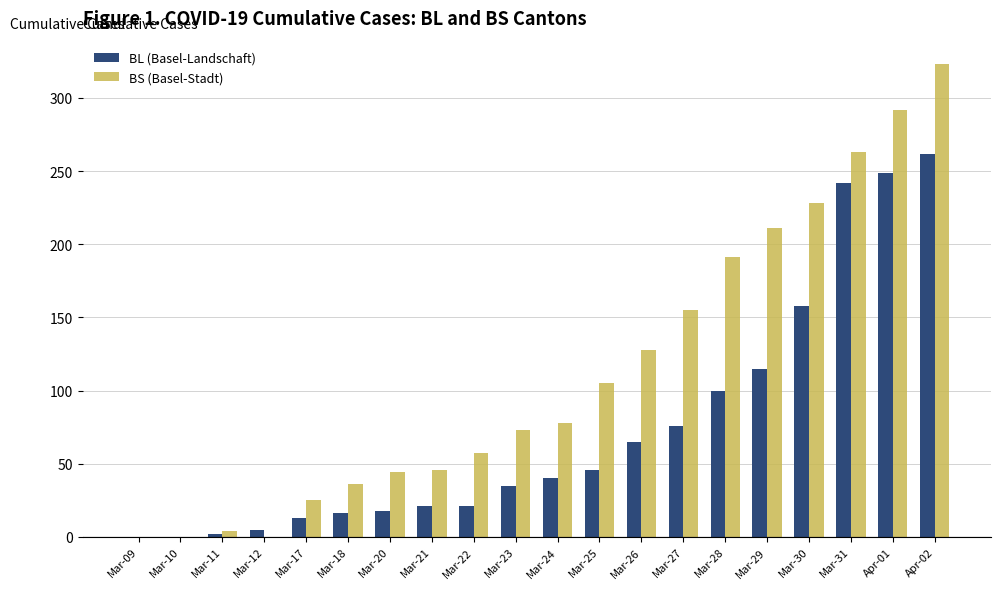

Which series has the widest spread of values?

BS (Basel-Stadt)